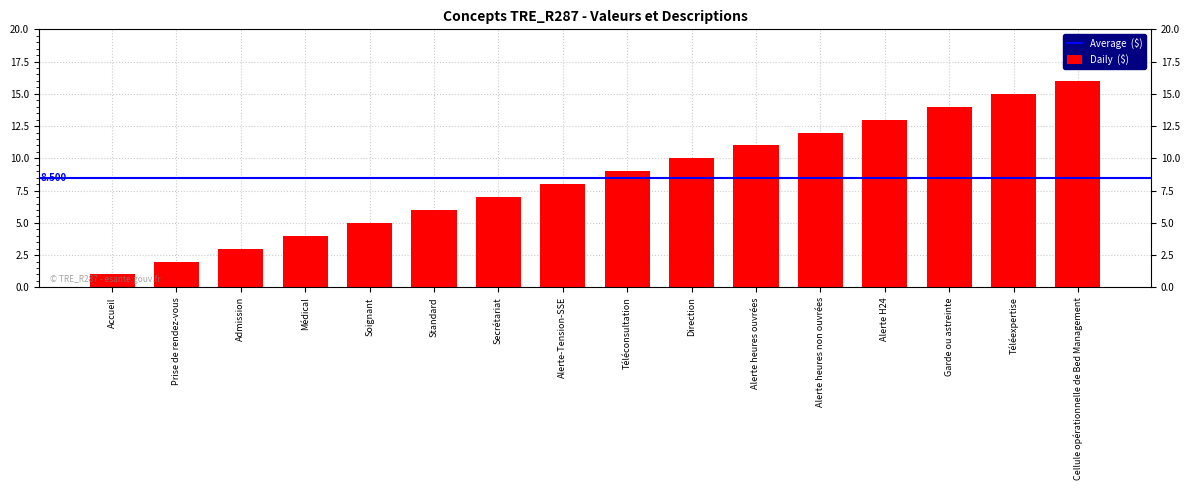

Which has a higher value, Médical or Alerte H24?

Alerte H24